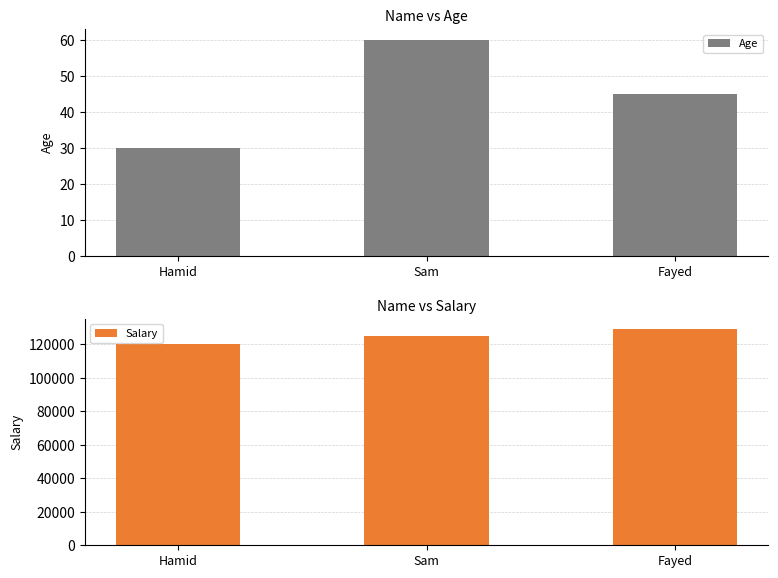

What is the total value across all series at Sam?

125060